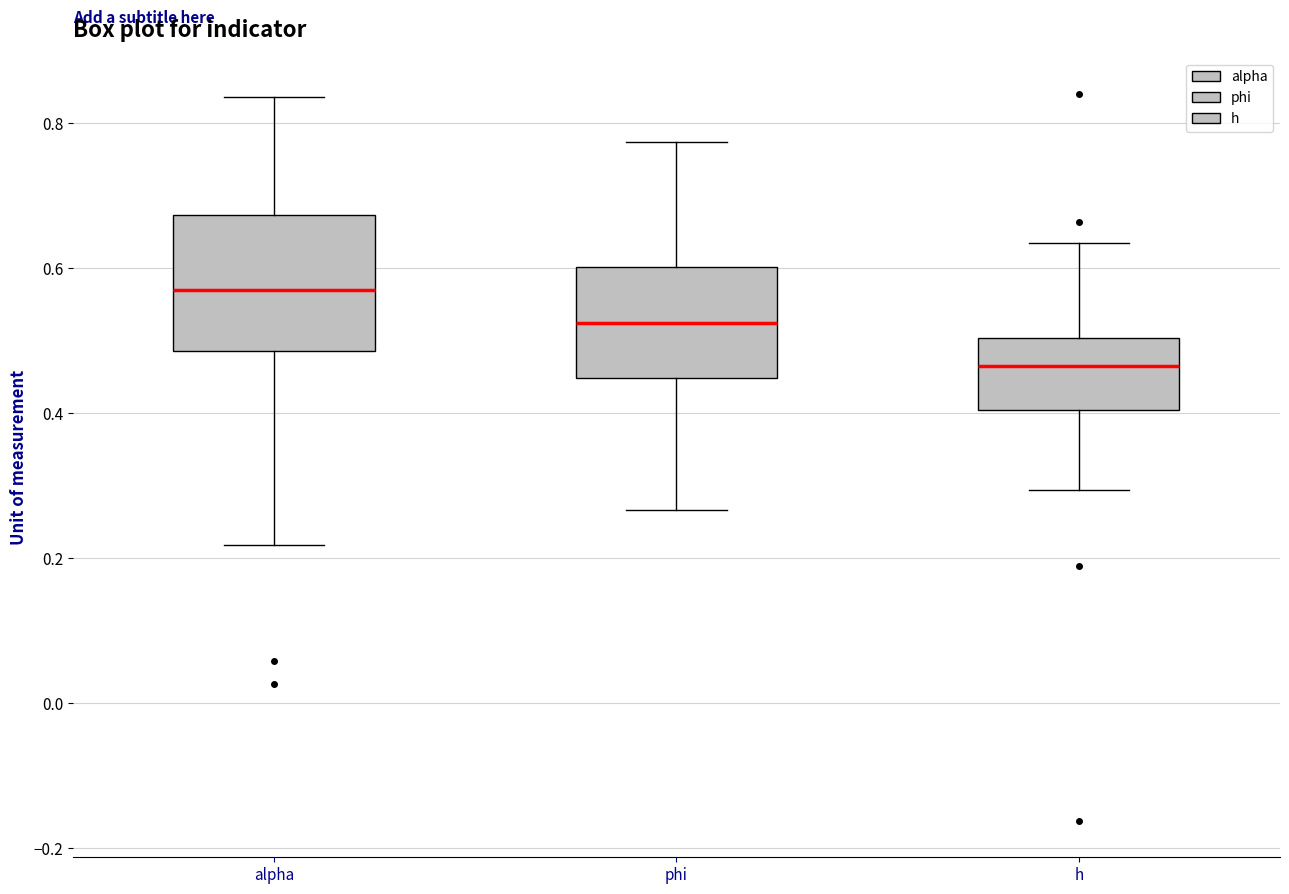

Where does the upper whisker of the box for alpha end on the y-axis? The values are not printed on the chart, so give them approximately, as read against the axis.

0.84